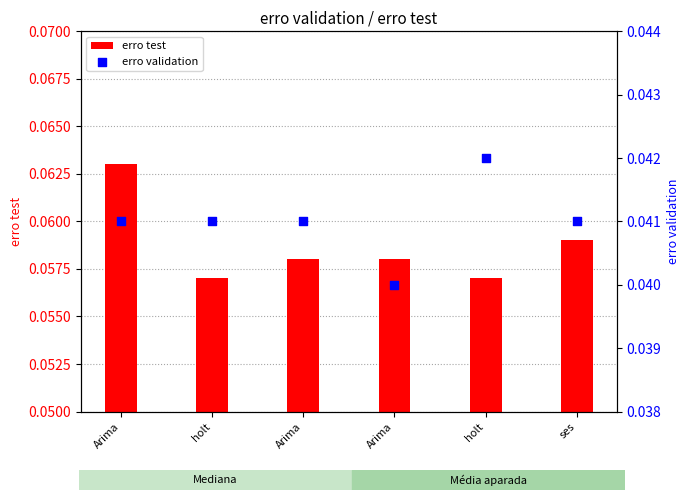

Which series reaches the minimum Y coordinate?

erro validation